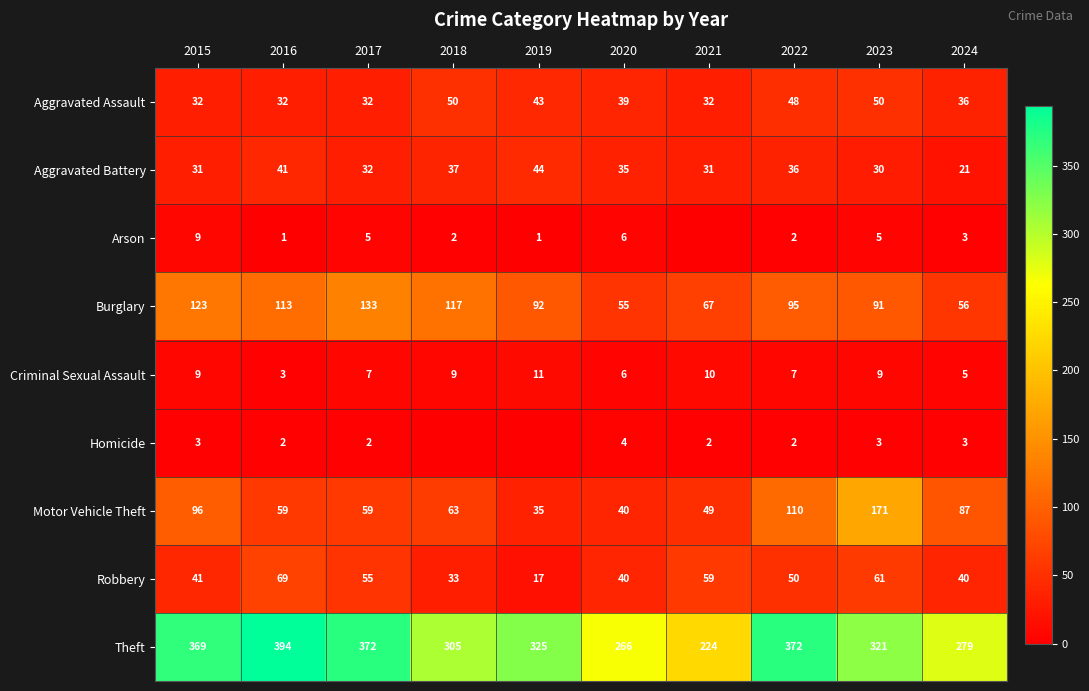

What is the maximum value for Burglary?

133